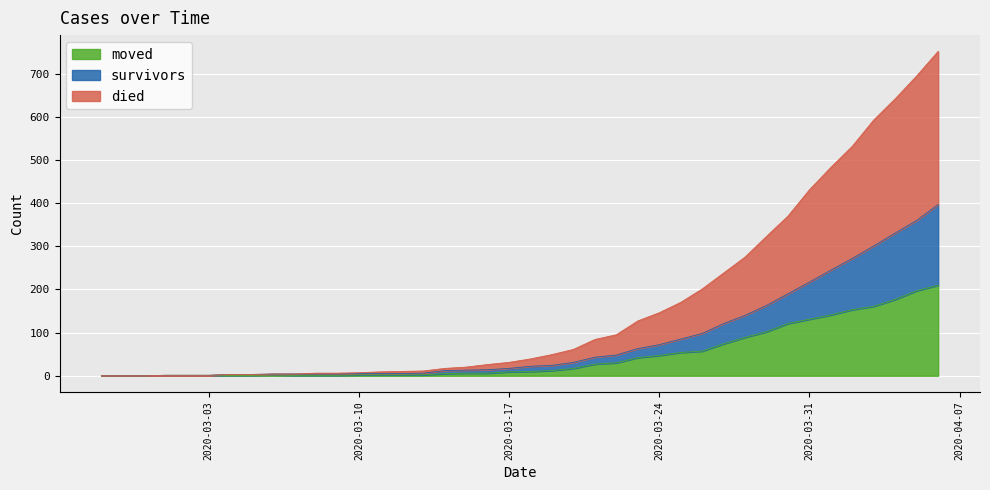

Rank the series by their maximum value, from lowest to highest.

moved, survivors, died